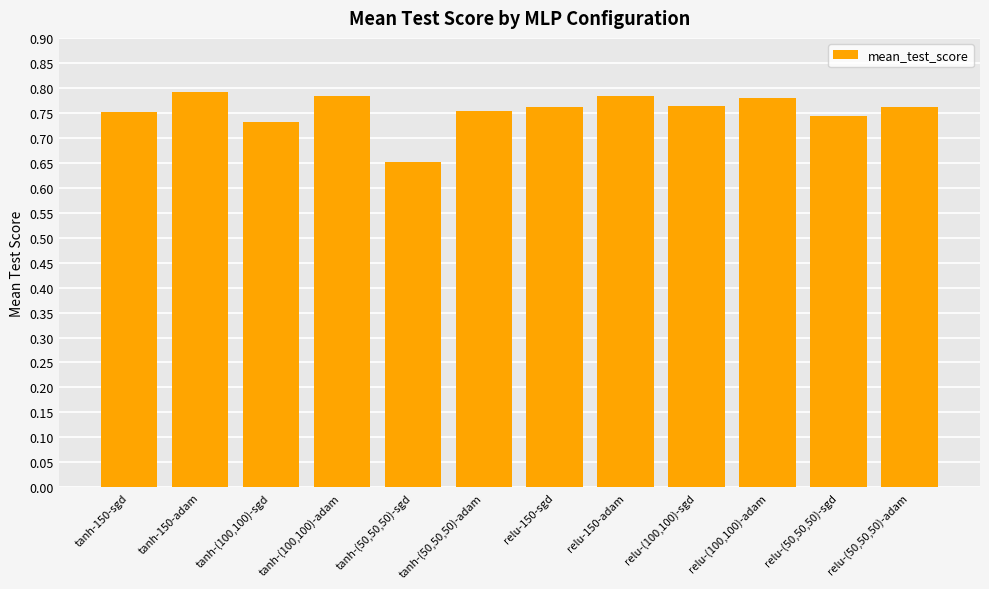

What is the sum of all values?

9.1